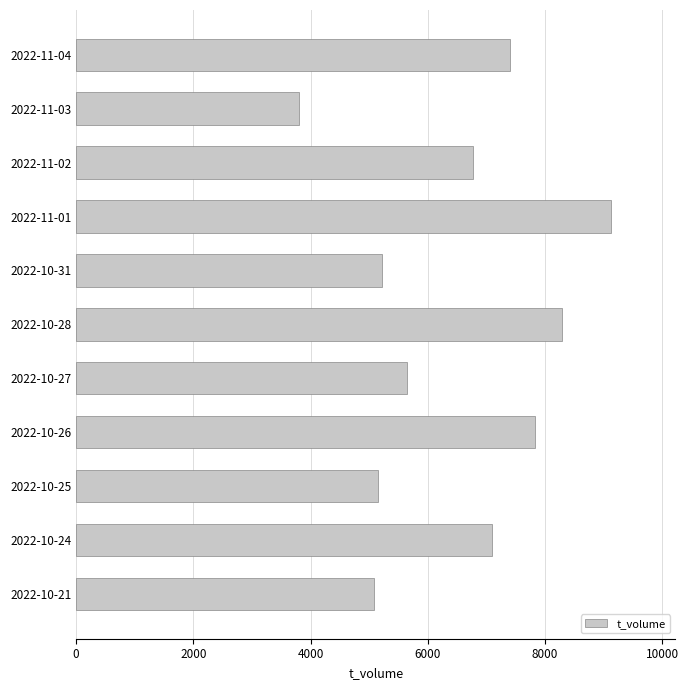

What is the sum of all values?

71398